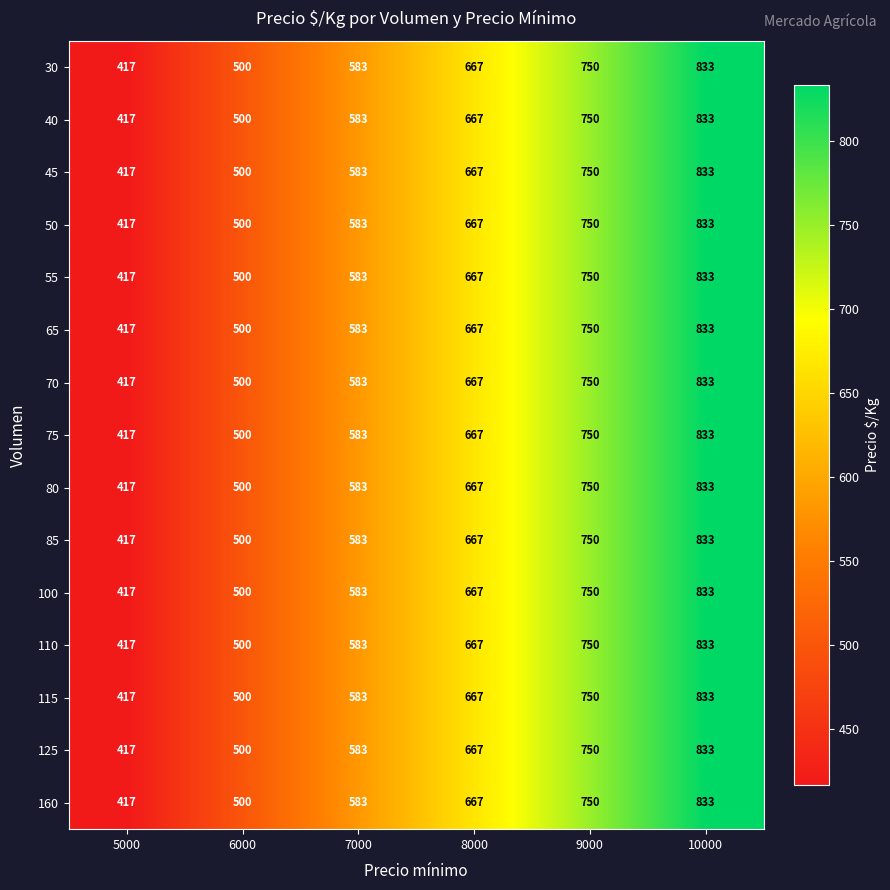

At which label is 115 closest to 625?

7000